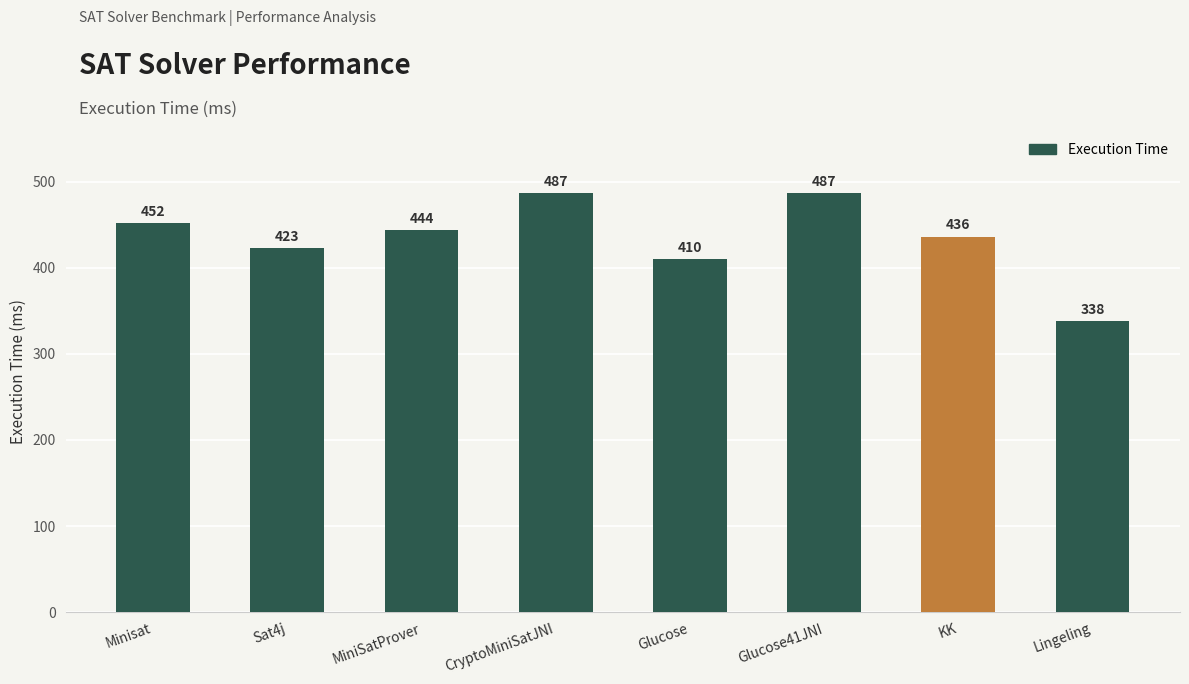

What is the sum of all values?

3477